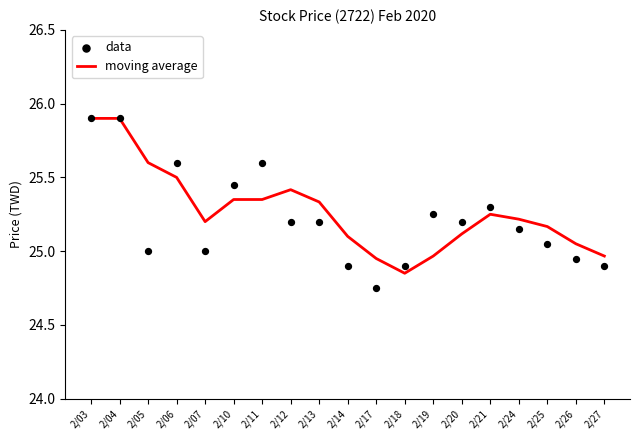

What is the total value across all series at 2/19?

50.2